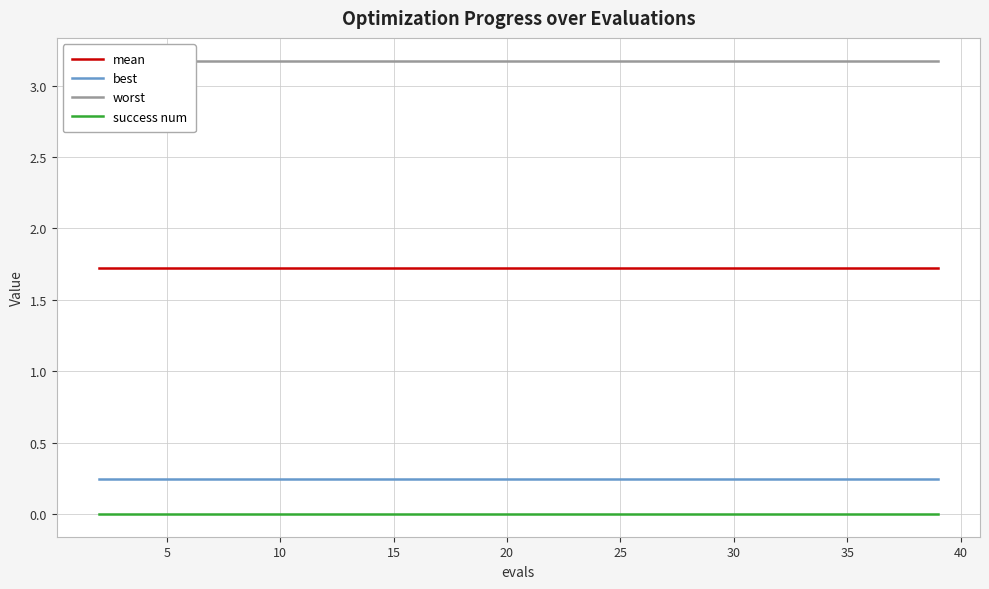

How many series are shown in this chart?

4